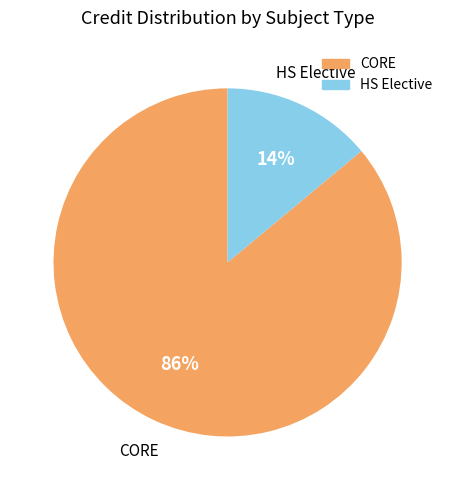

Does any single category account for the majority?

Yes